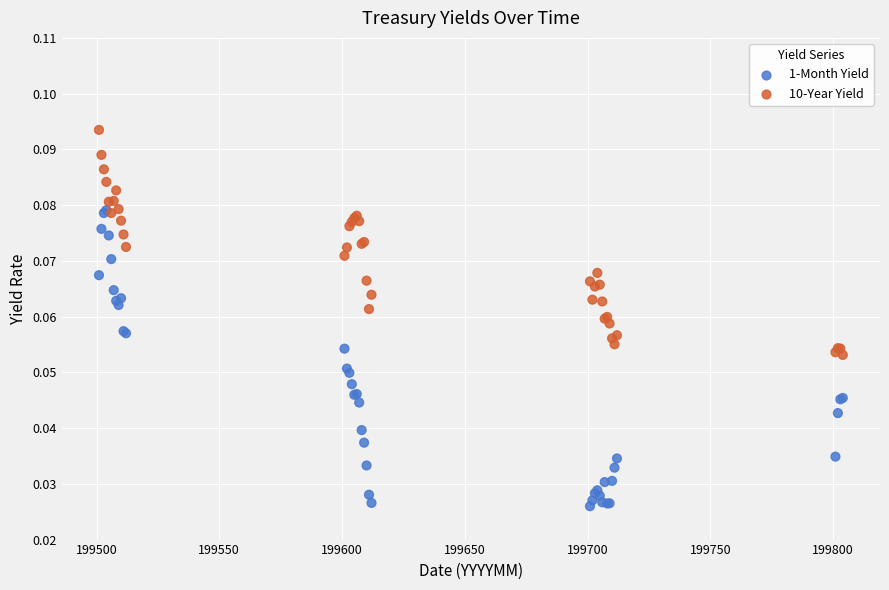

Which series contains the lowest Y value?

1-Month Yield